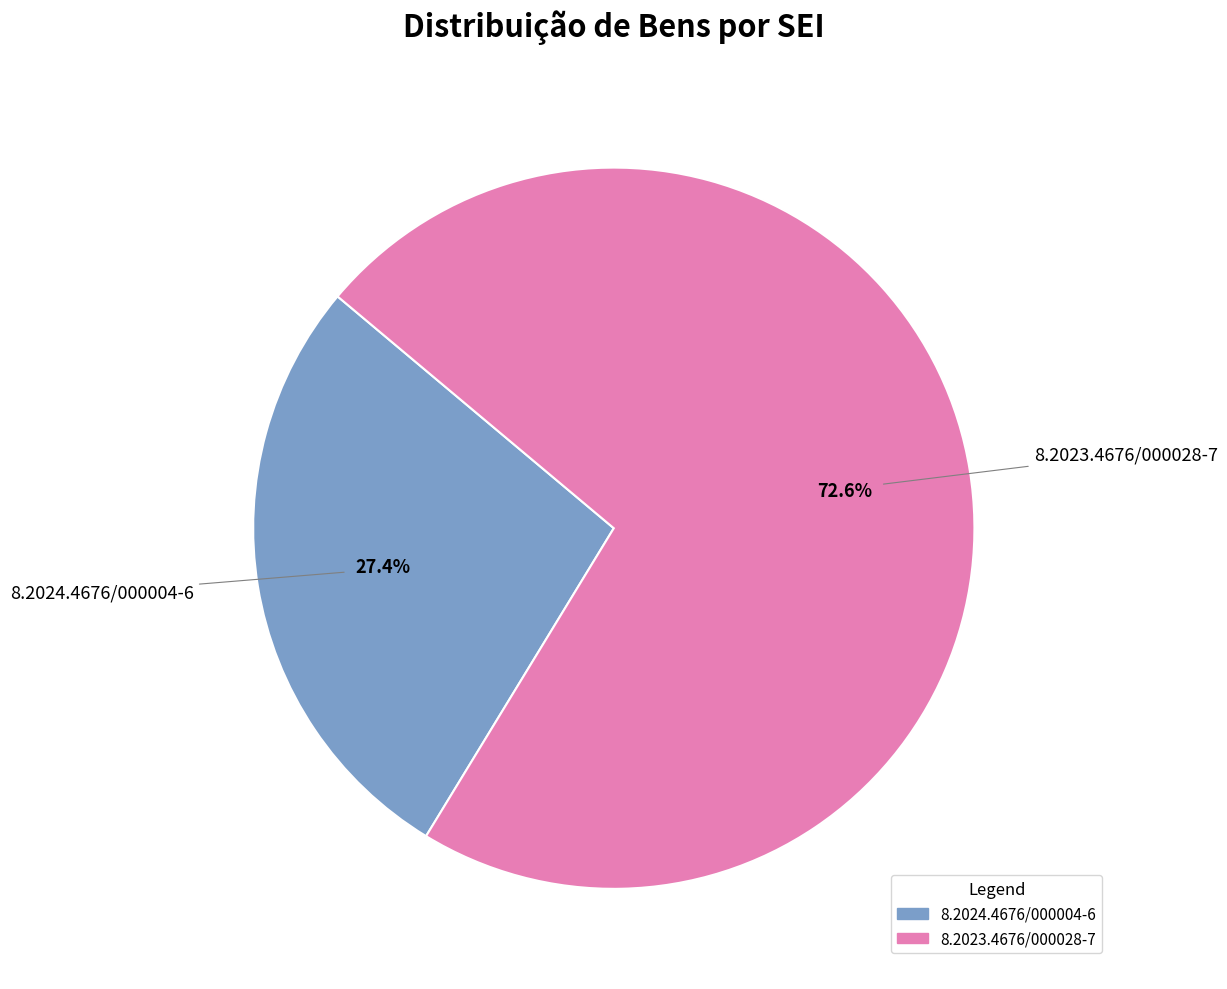

What percentage is the 8.2024.4676/000004-6 slice, to the nearest percent?

27%